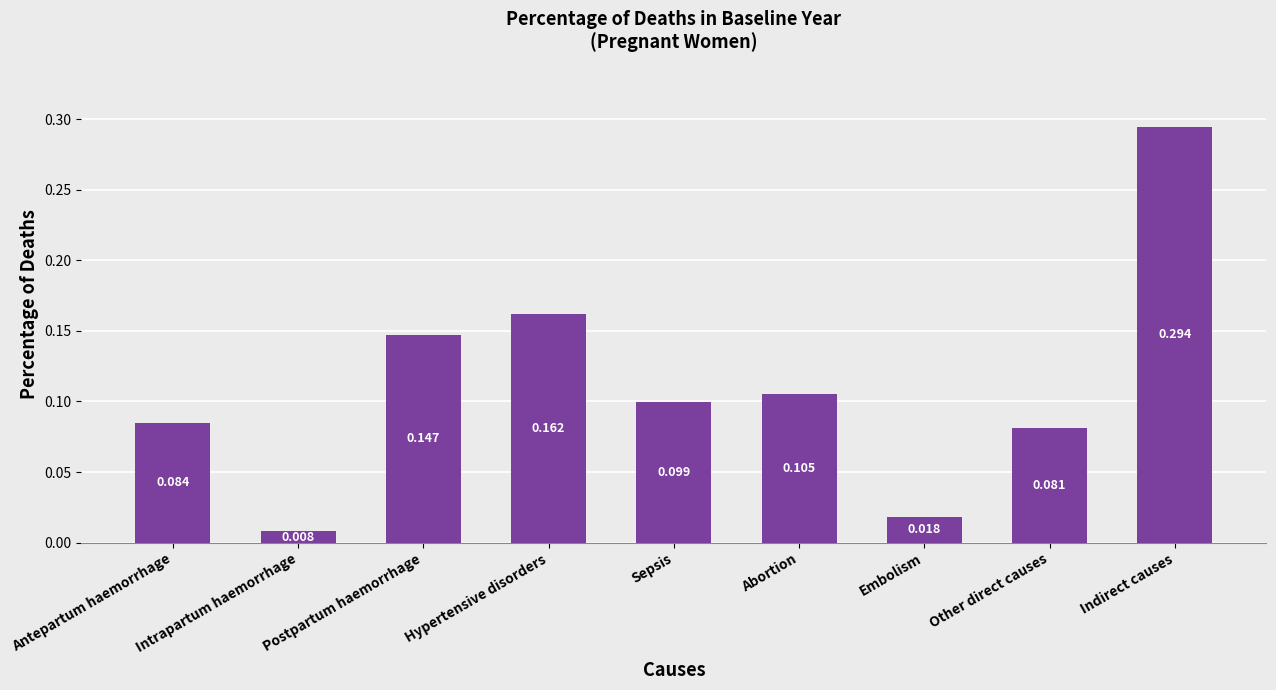

List the labels in order of value, largest first.

Indirect causes, Hypertensive disorders, Postpartum haemorrhage, Abortion, Sepsis, Antepartum haemorrhage, Other direct causes, Embolism, Intrapartum haemorrhage